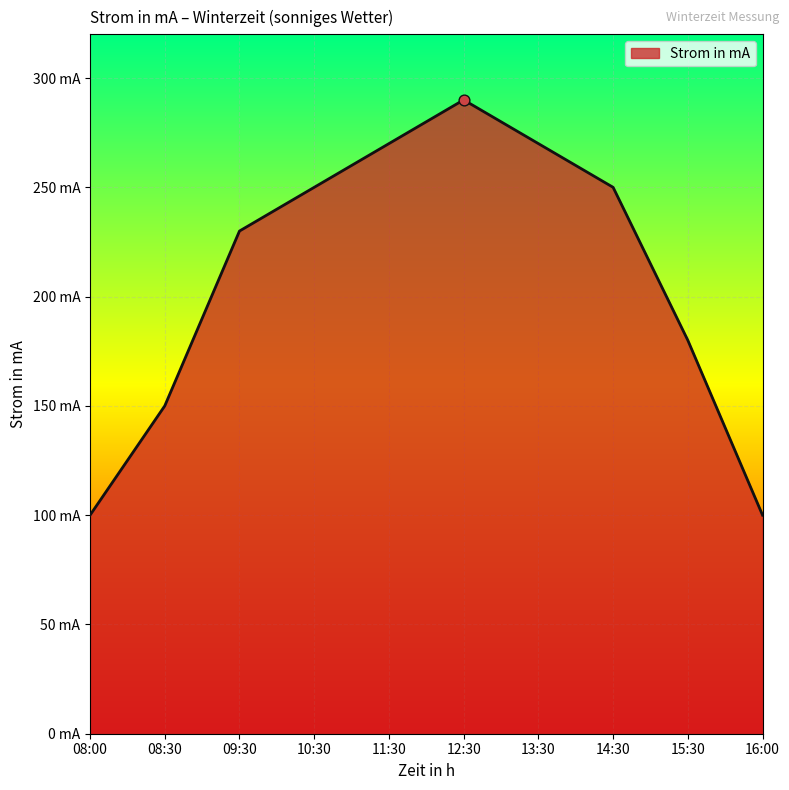

Which has a higher value, 14:30 or 12:30?

12:30